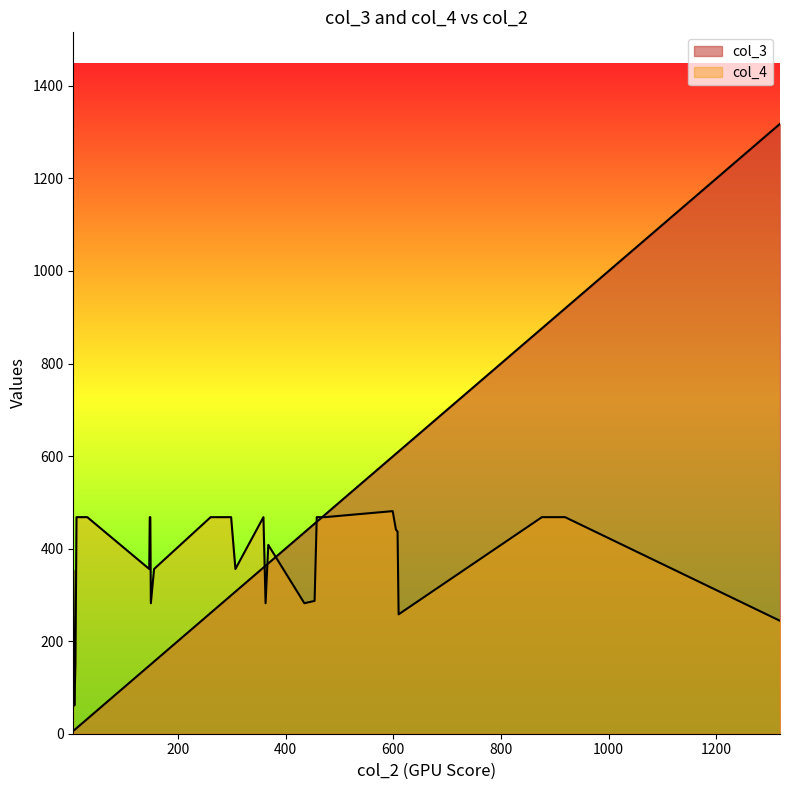

Rank the series at 7 from highest to lowest value.

col_4, col_3